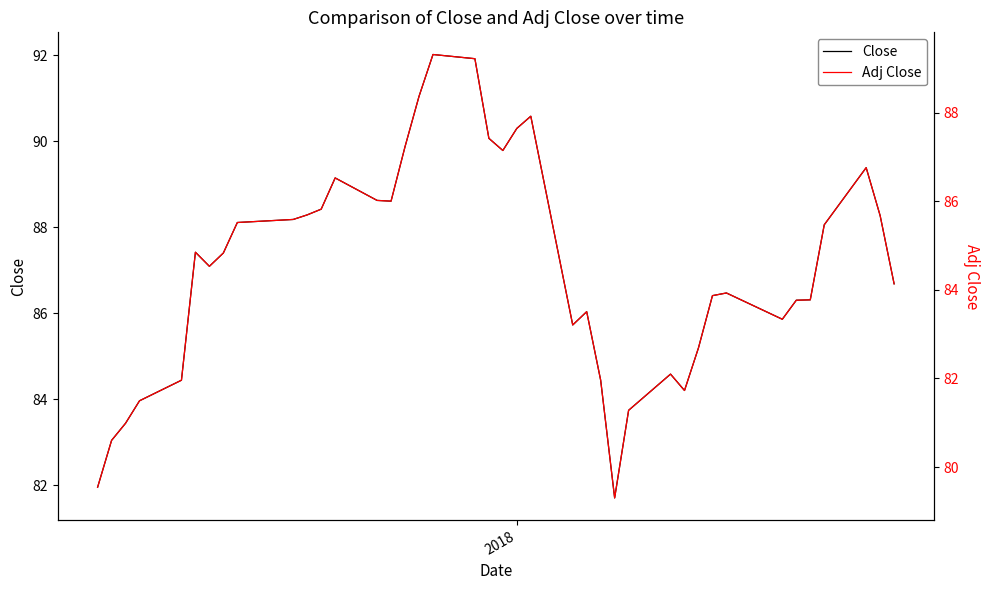

What is the maximum value shown in the chart?

92.0